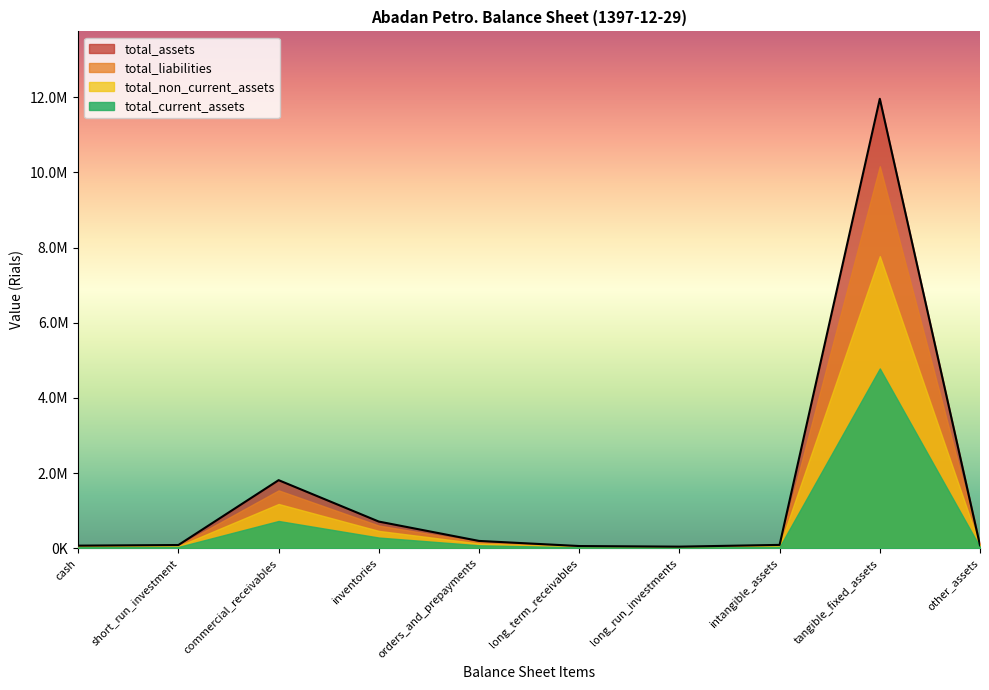

True or false: total_current_assets has a value of 1502961 at inventories.

False